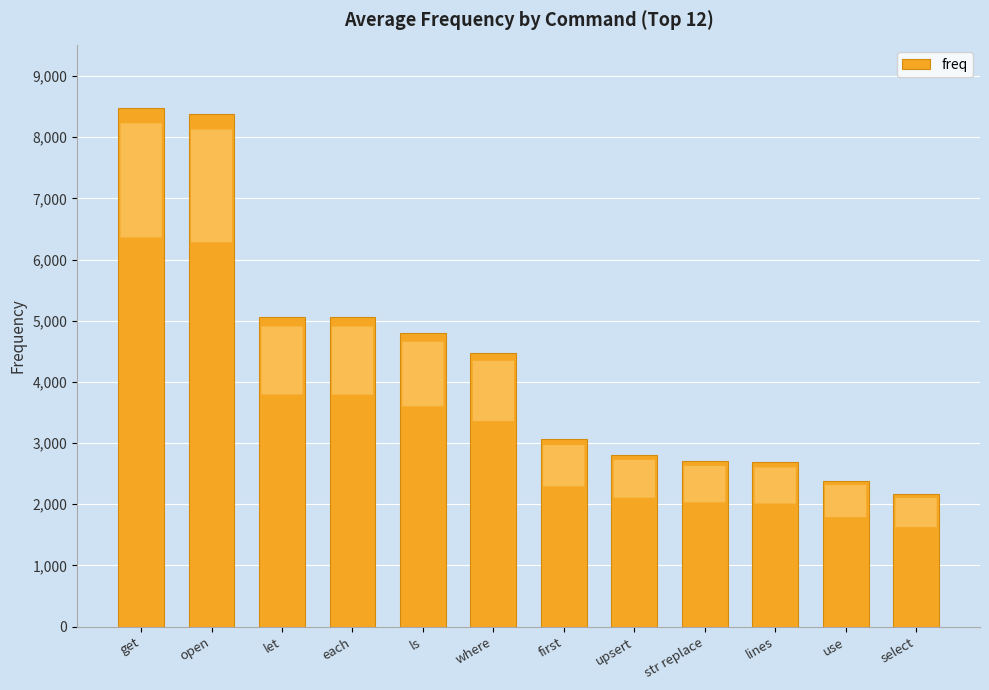

True or false: the data shows 14739 at open.

False